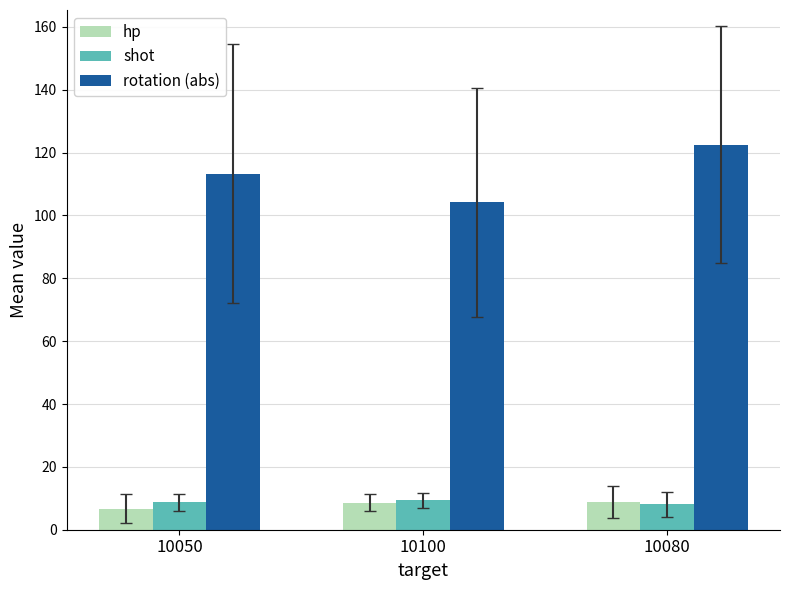

Is the value of hp at 10050 greater than the value of shot at 10080?

No